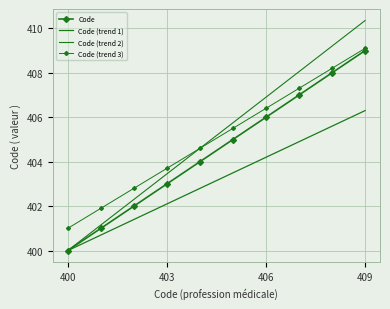

Is this an area chart (filled region under the line)?

No